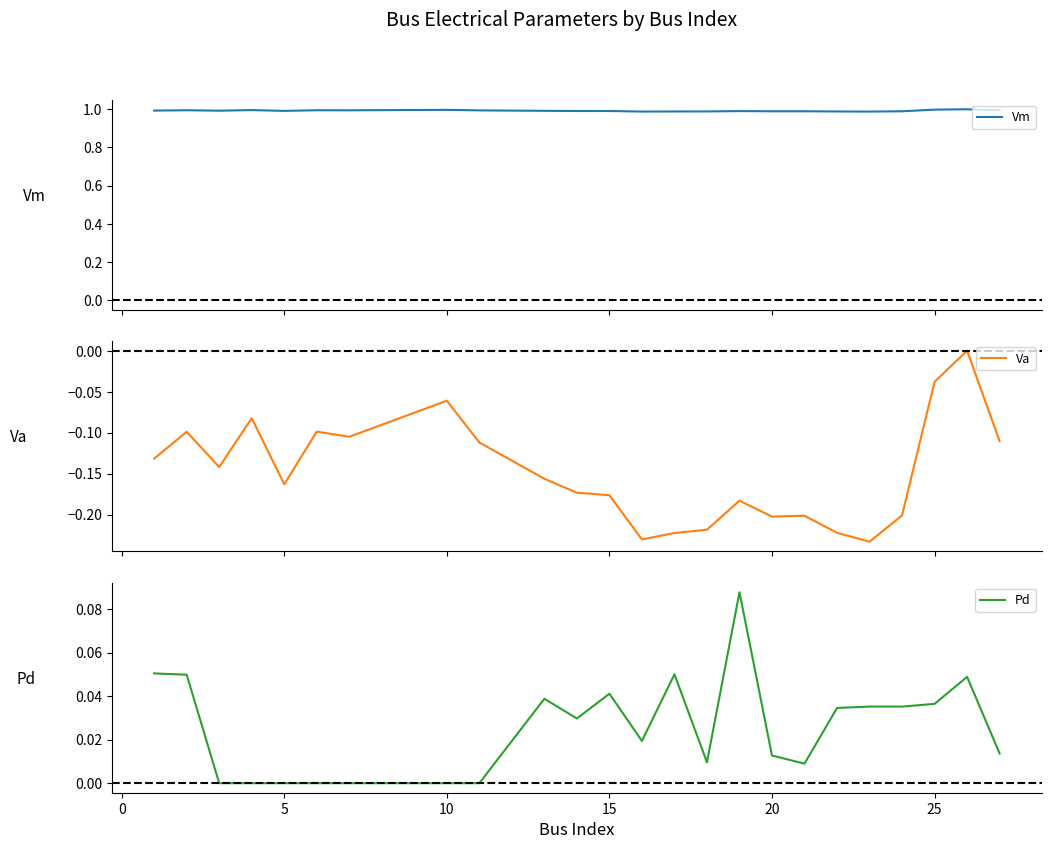

True or false: Vm and Va intersect in this chart.

False